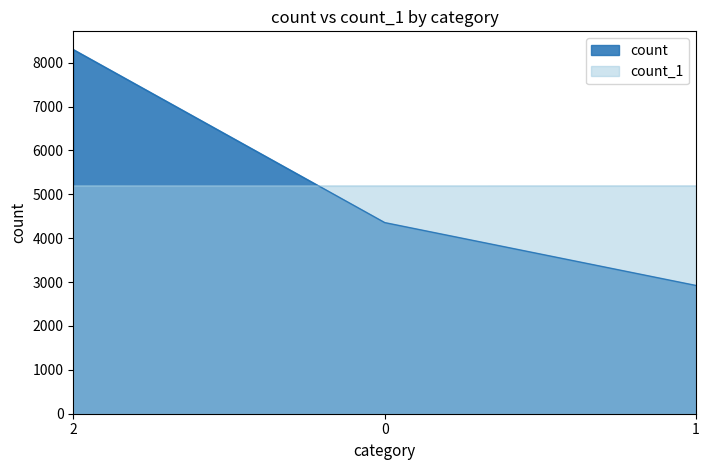

List the series in order of their peak value, lowest first.

count_1, count